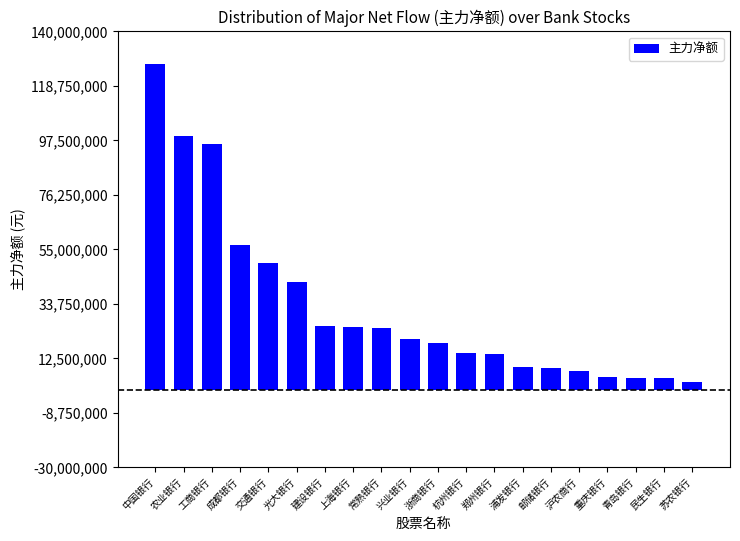

The value at 光大银行 is 13955126. True or false?

False